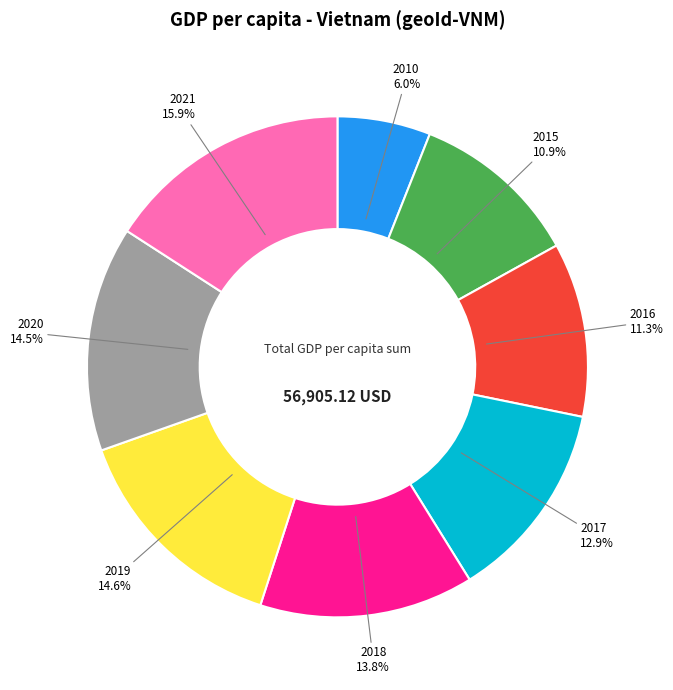

How much of the chart is everything except 2016?

88.7%